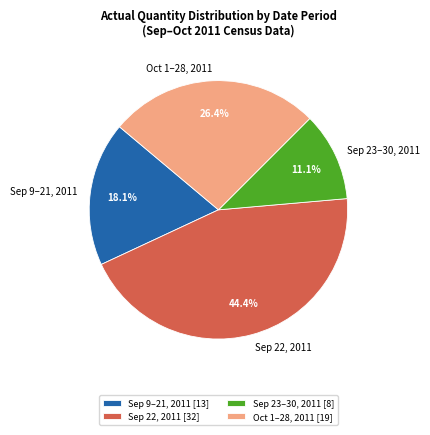

Does any single category account for the majority?

No